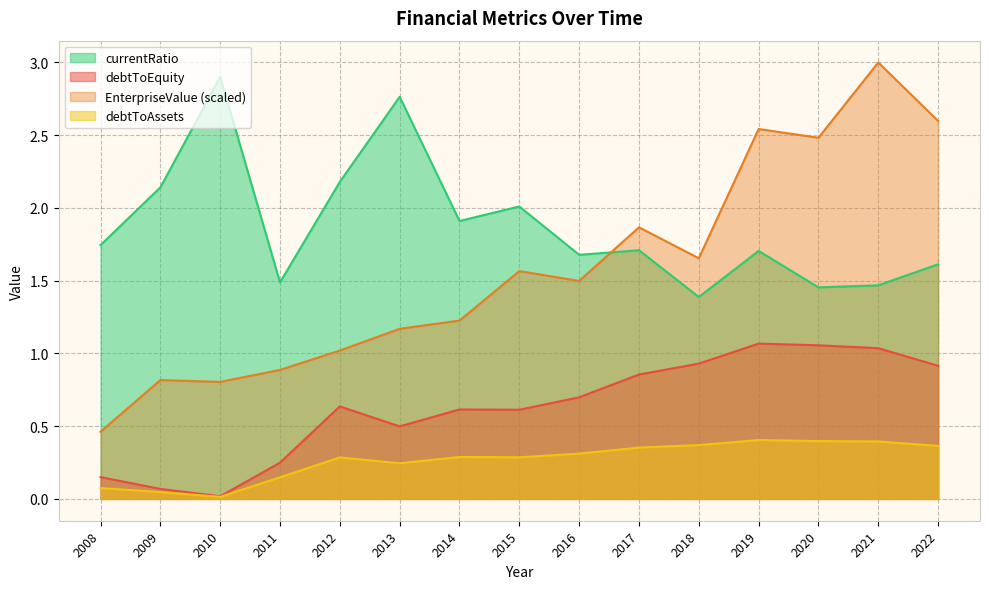

What are all the series names shown in the legend?

currentRatio, debtToEquity, EnterpriseValue (scaled), debtToAssets